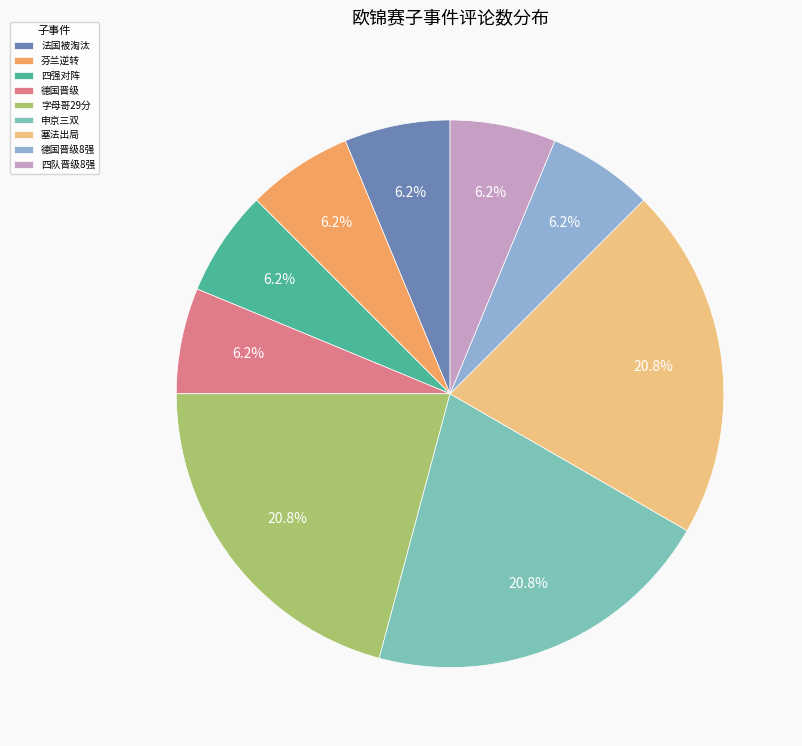

Count the number of slices in the pie.

9